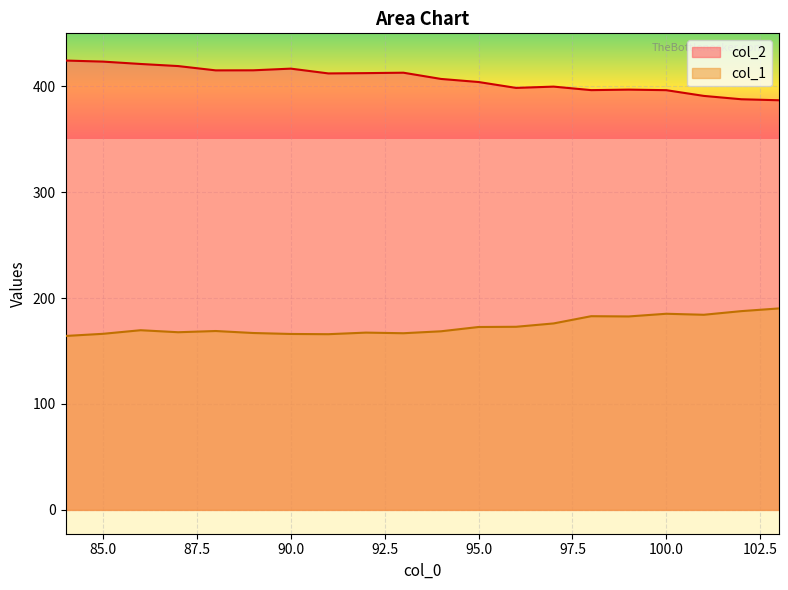

List the series in order of their peak value, lowest first.

col_1, col_2